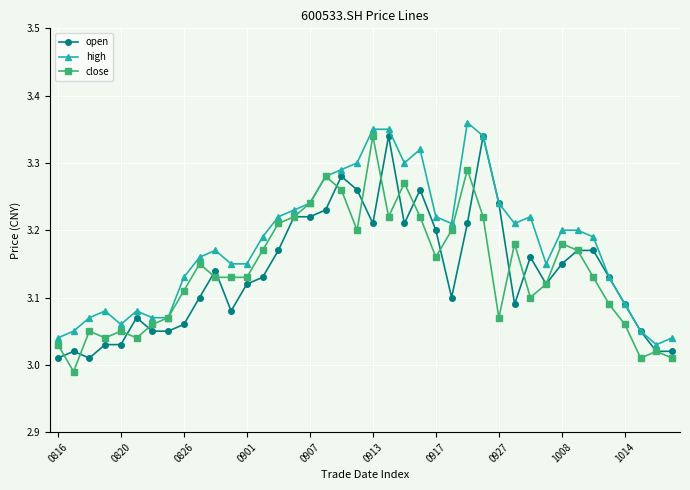

True or false: high has more than 2 points higher than both neighbors.

True